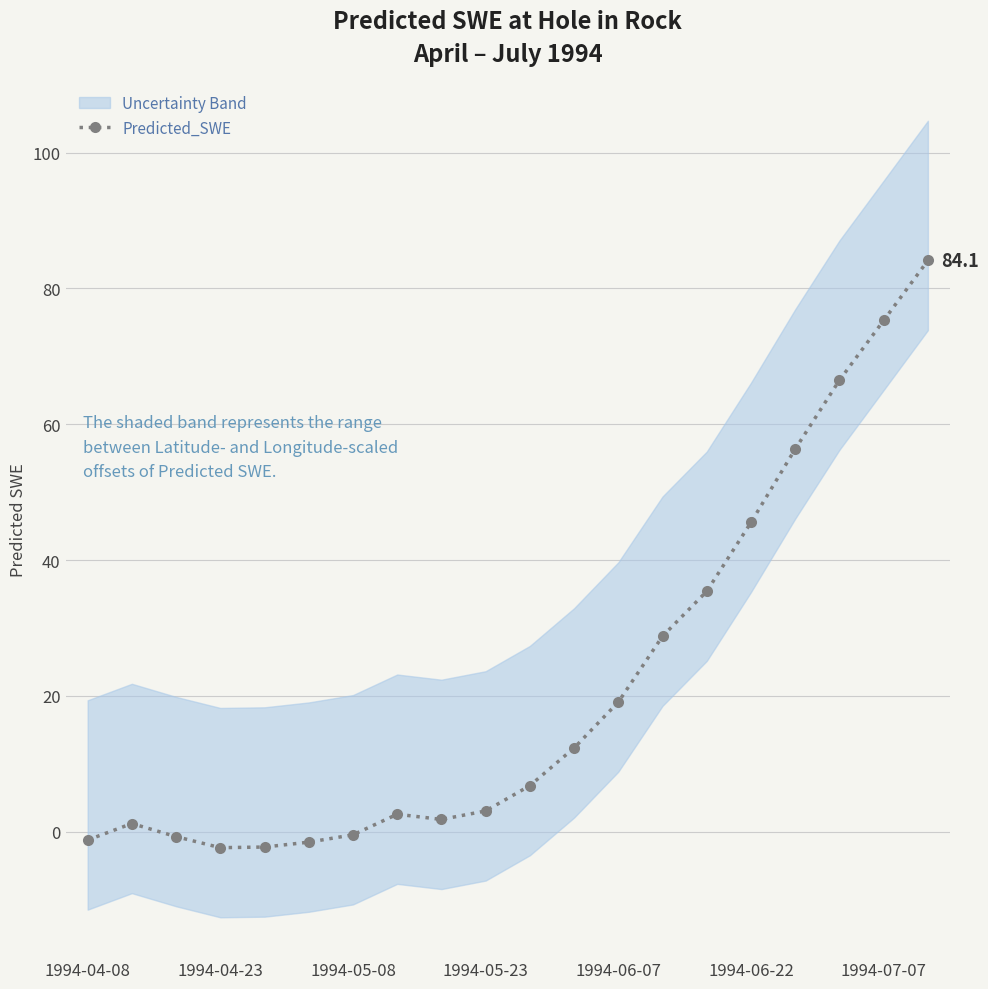

True or false: there are more than 2 points higher than both neighbors.

False